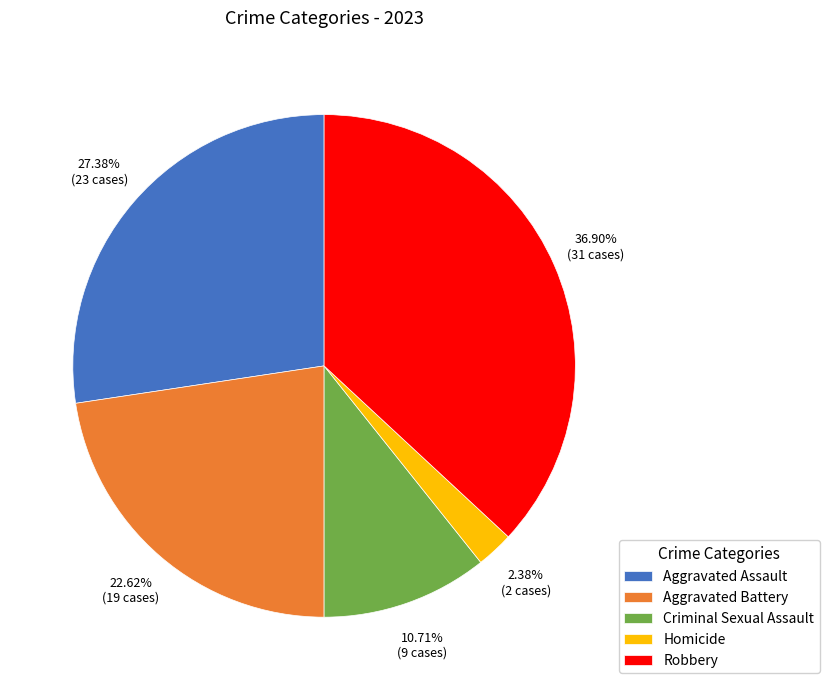

To the nearest percent, what percentage of the pie is Aggravated Assault?

27%